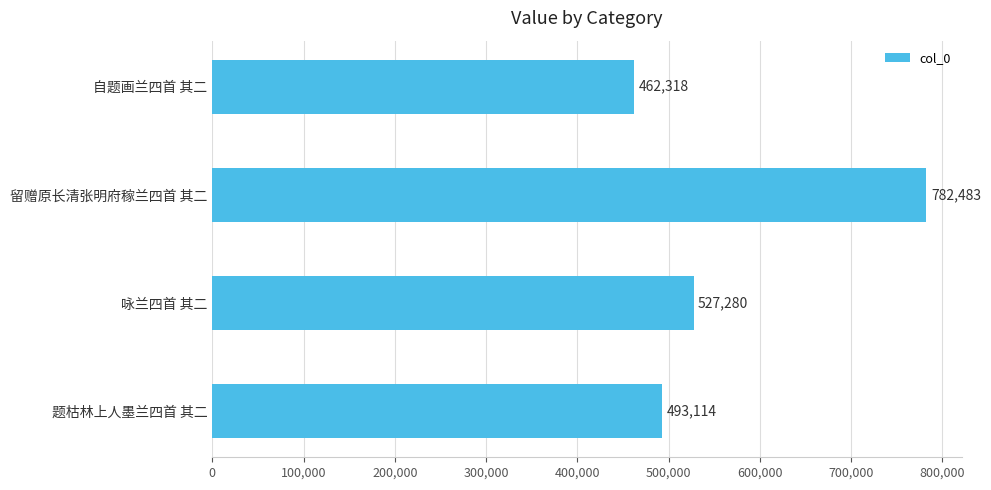

Reading top to bottom, extract all data points from this chart.

自题画兰四首 其二=462318	留赠原长清张明府稼兰四首 其二=782483	咏兰四首 其二=527280	题枯林上人墨兰四首 其二=493114